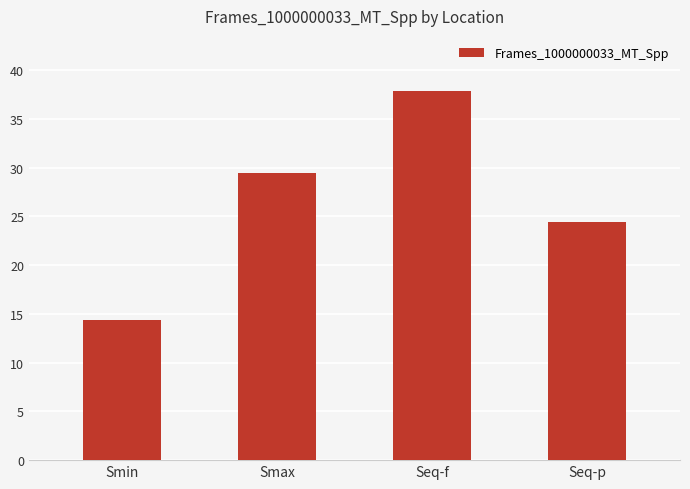

Between Seq-p and Smax, which is larger?

Smax